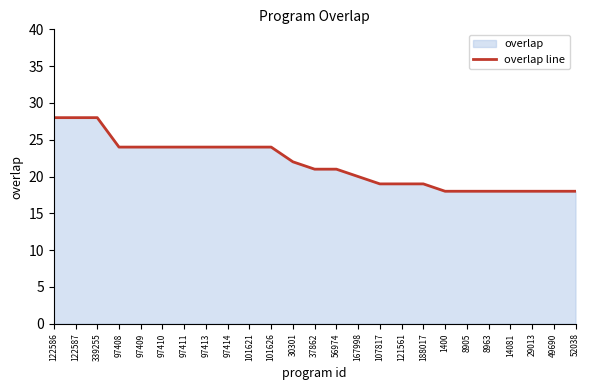

Is it true that the value at 188017 is 19?

True